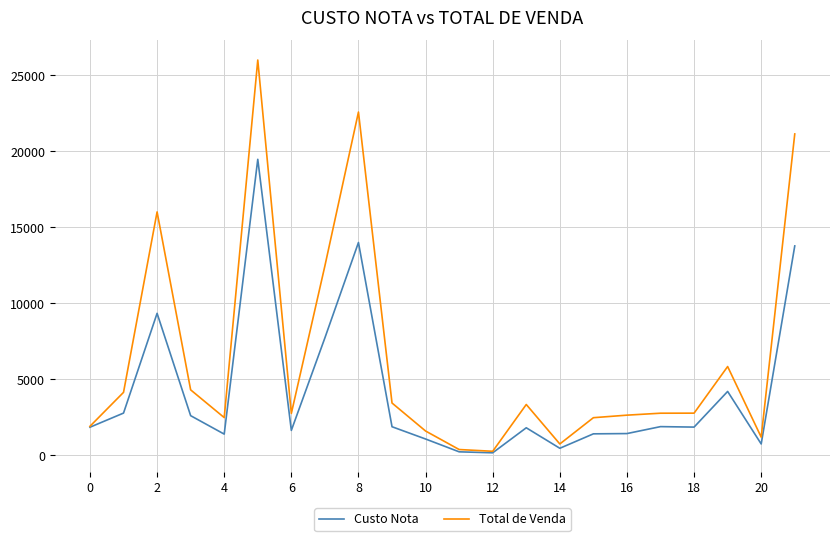

List the series in order of their overall mean, lowest first.

Custo Nota, Total de Venda